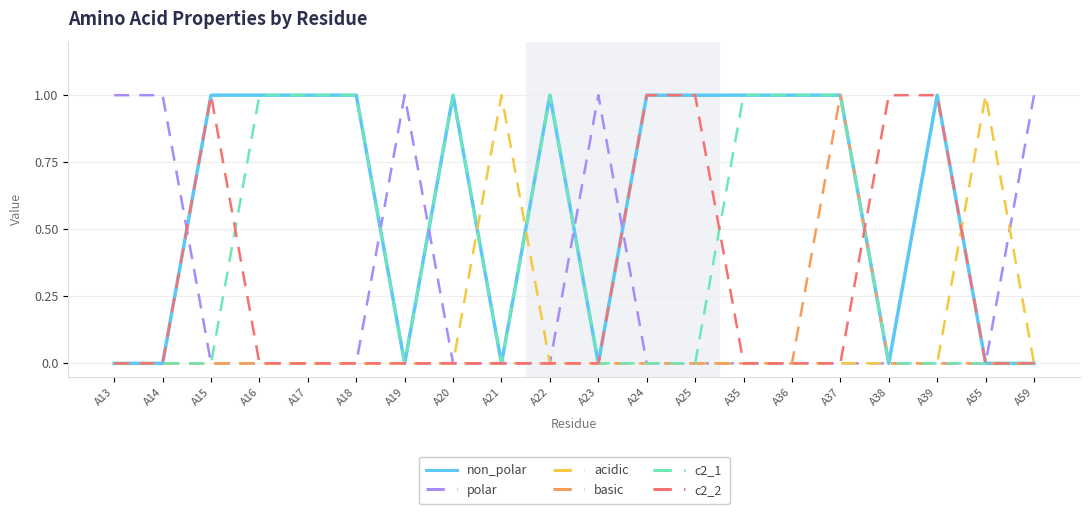

How many lines are shown in the chart?

6